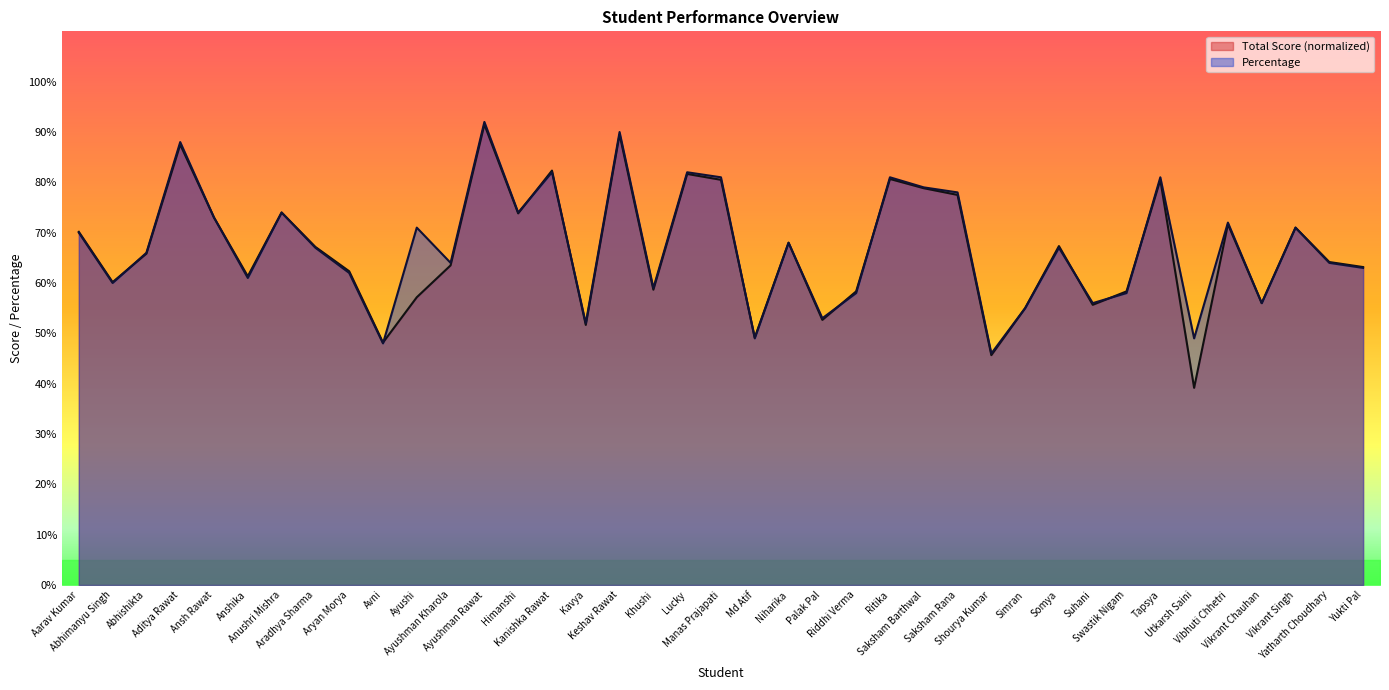

What is the minimum value shown in the chart?

39.2